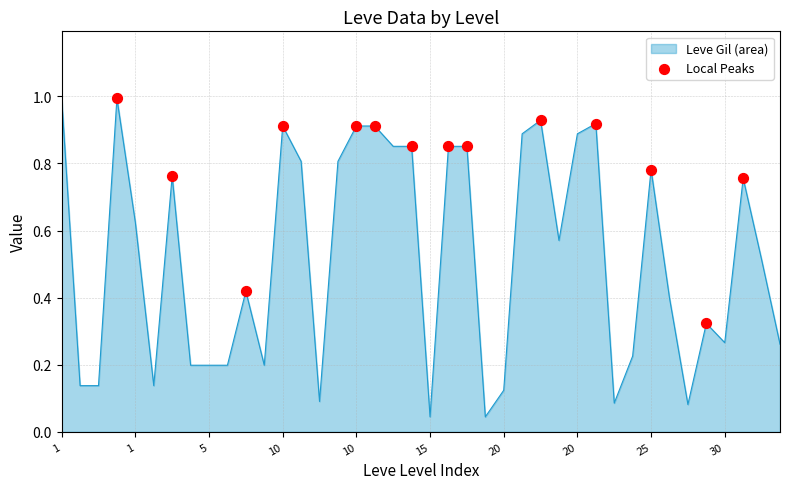

What is the greatest value displayed?

1.0